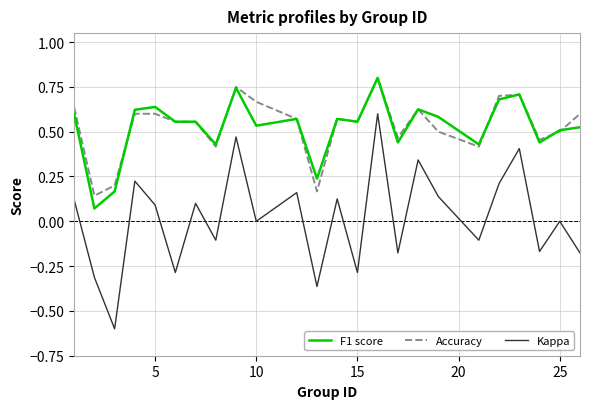

True or false: Kappa and F1 score cross at least once.

False